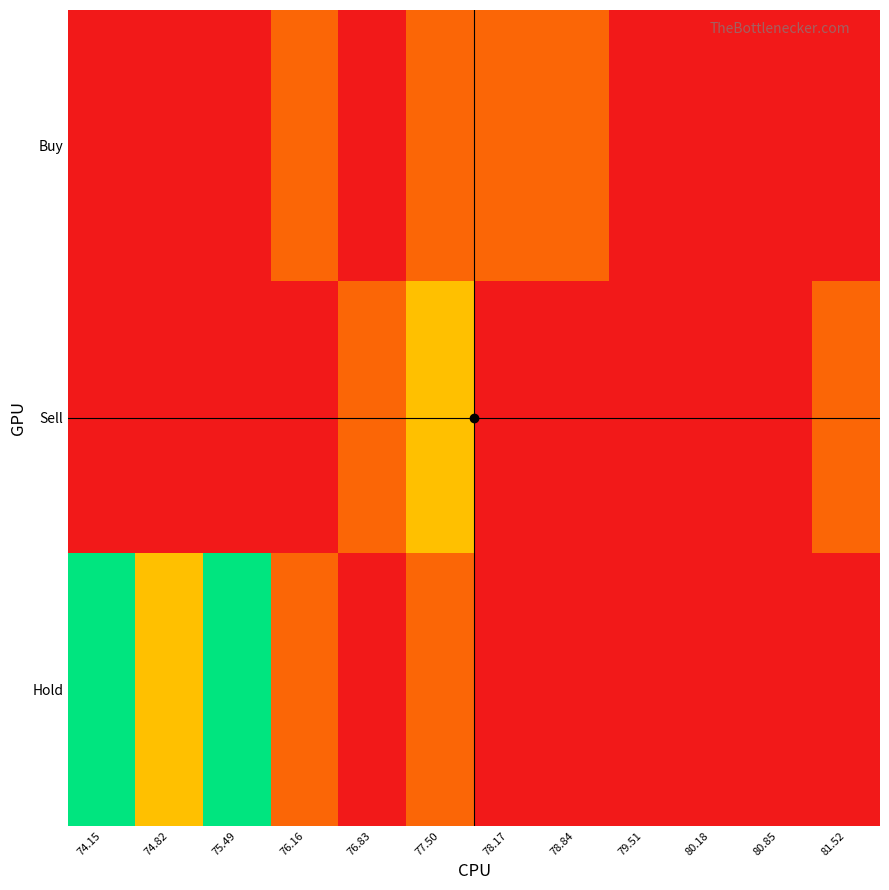

At how many categories does at least one series exceed 3?

2